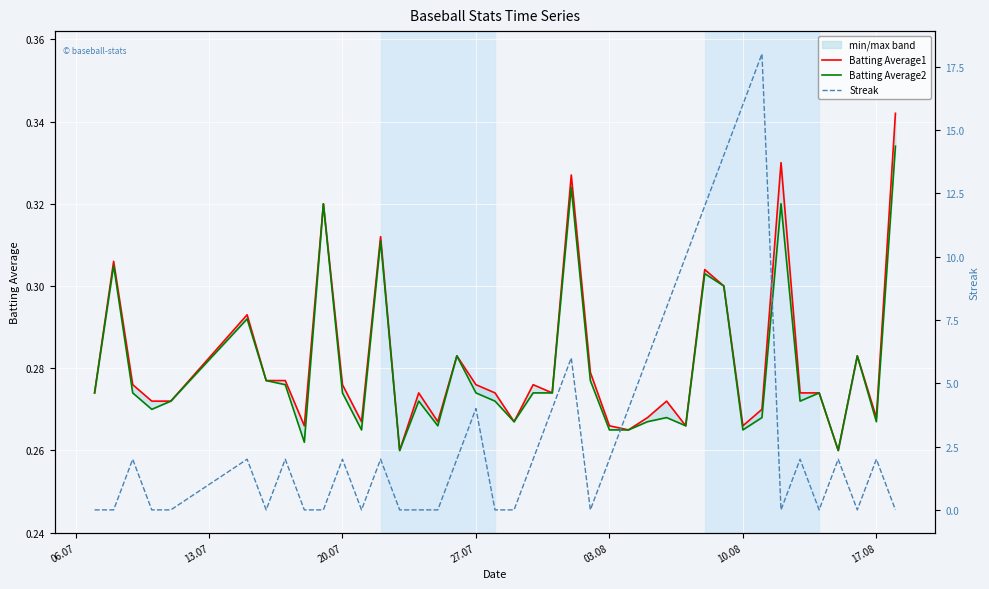

List the series in order of their peak value, lowest first.

Batting Average2, Batting Average1, Streak